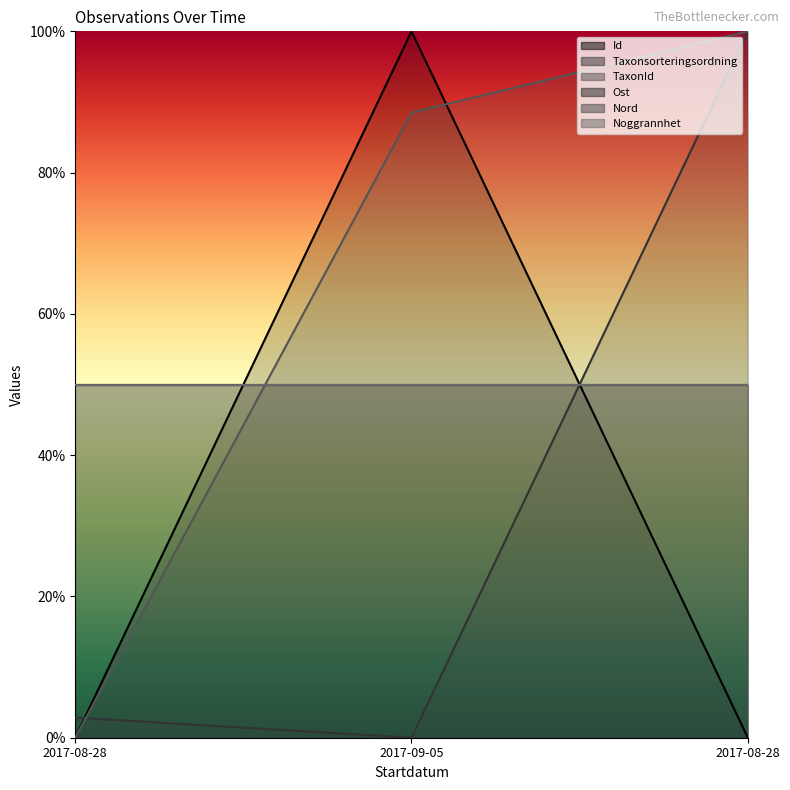

Is it true that Id equals 0.0 at 2017-08-28?

True